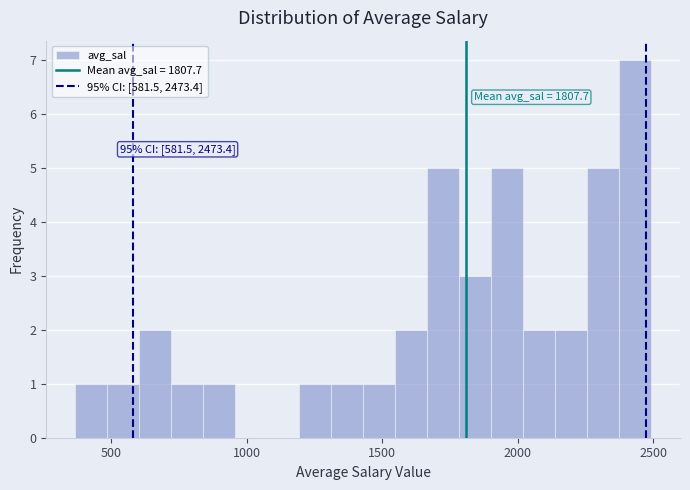

Around what value on the x-axis is the tallest bar? Give the approximate position of its centre, as read against the axis.

2450